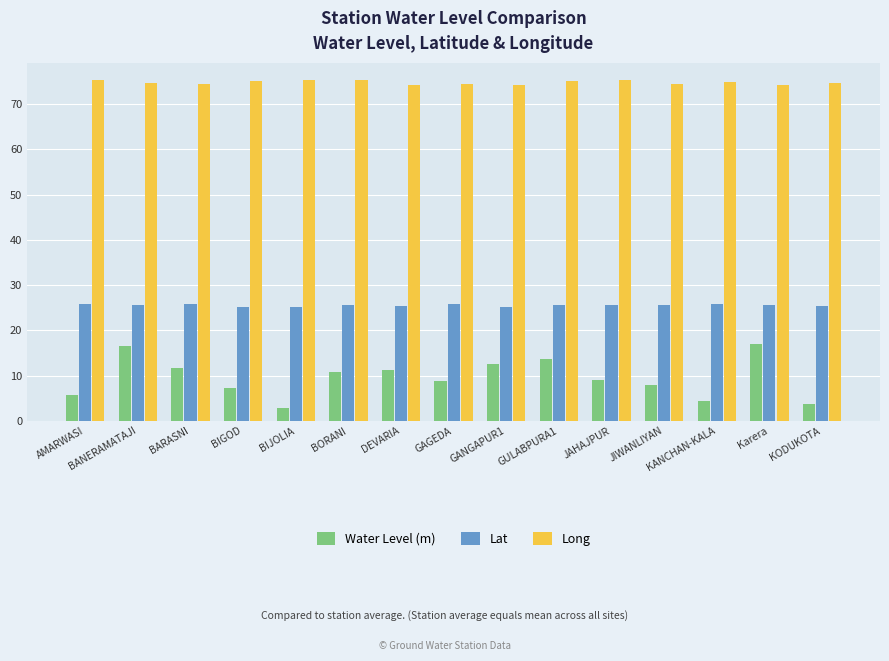

What is the total value across all series at BARASNI?

111.9